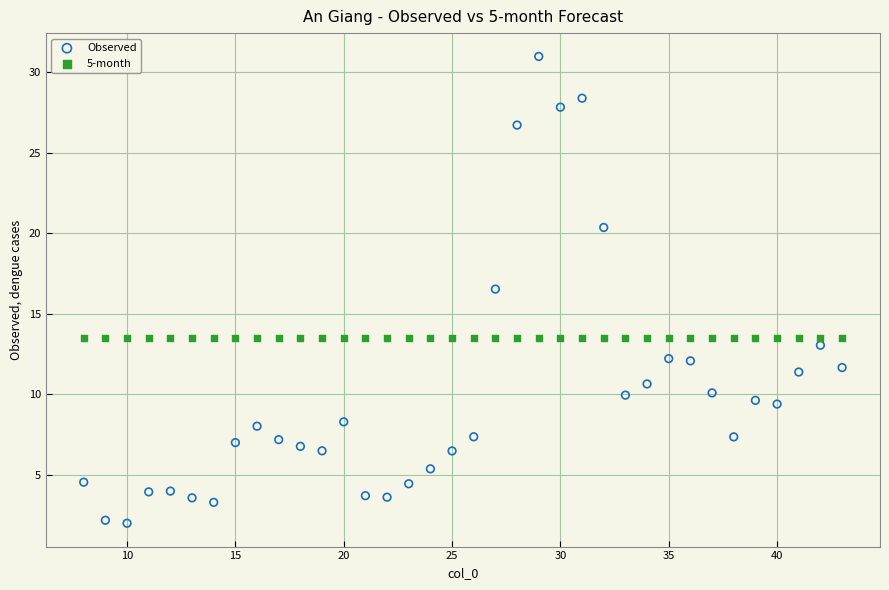

Which series contains the highest Y value?

Observed